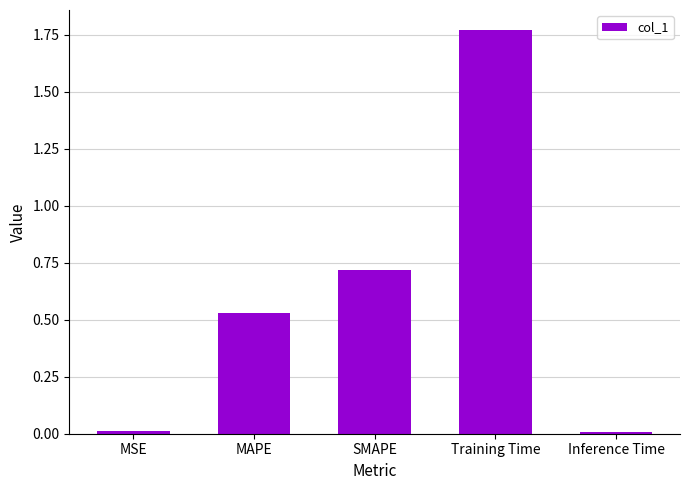

Between MAPE and MSE, which is larger?

MAPE